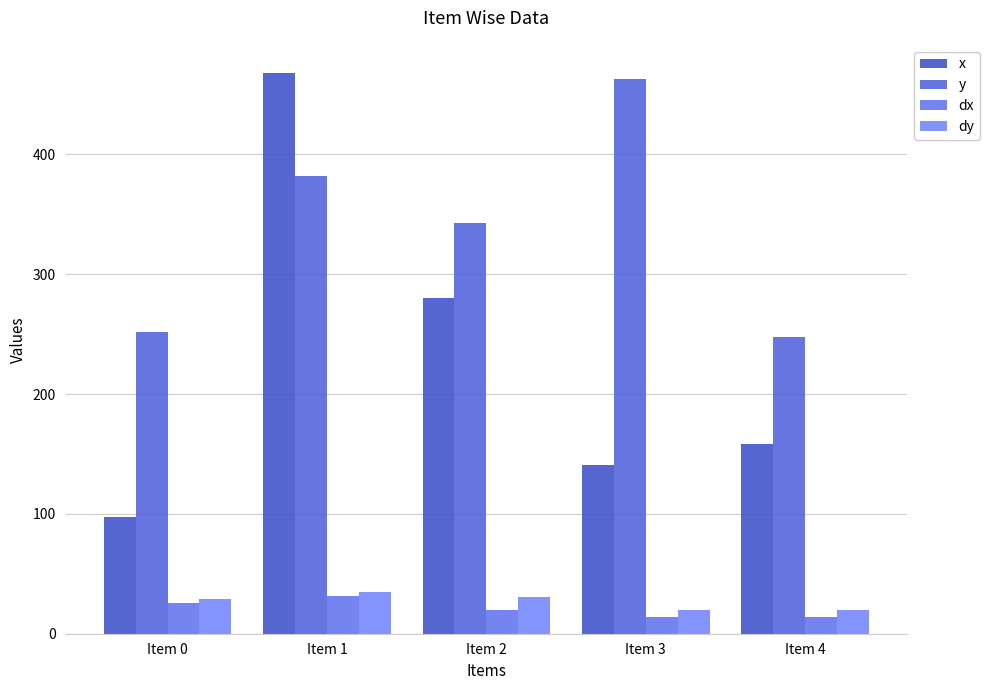

Is it true that dy equals 19.7 at Item 3?

True